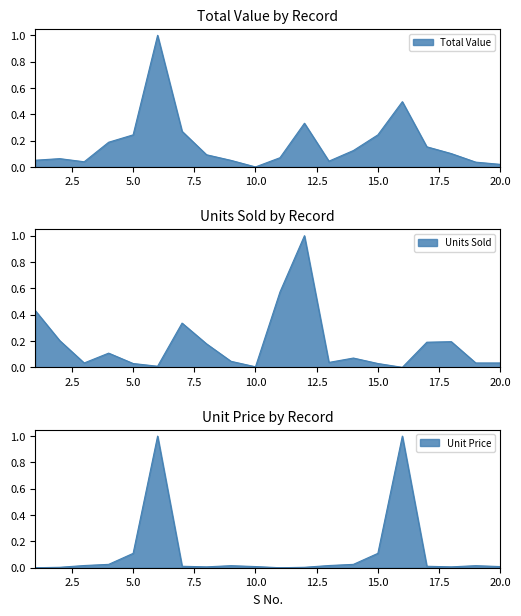

What is the average value of the Units Sold series?

0.2